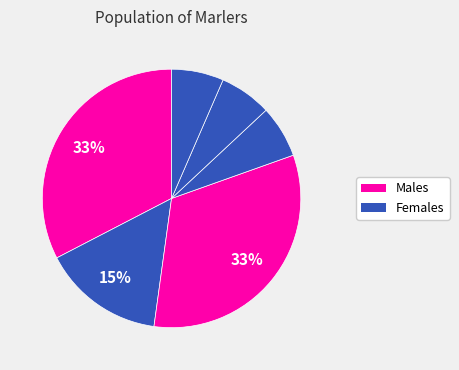

Count the number of slices in the pie.

6